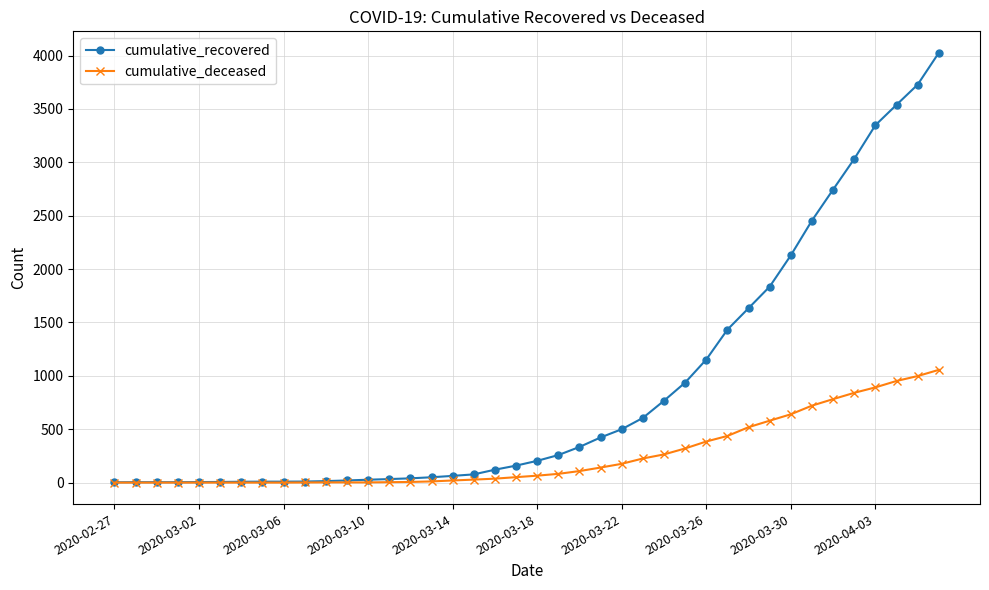

Which series has the widest spread of values?

cumulative_recovered